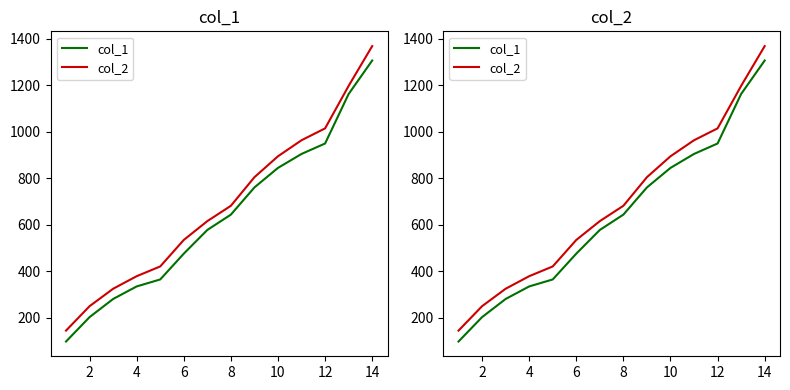

Does the chart have visible grid lines?

No